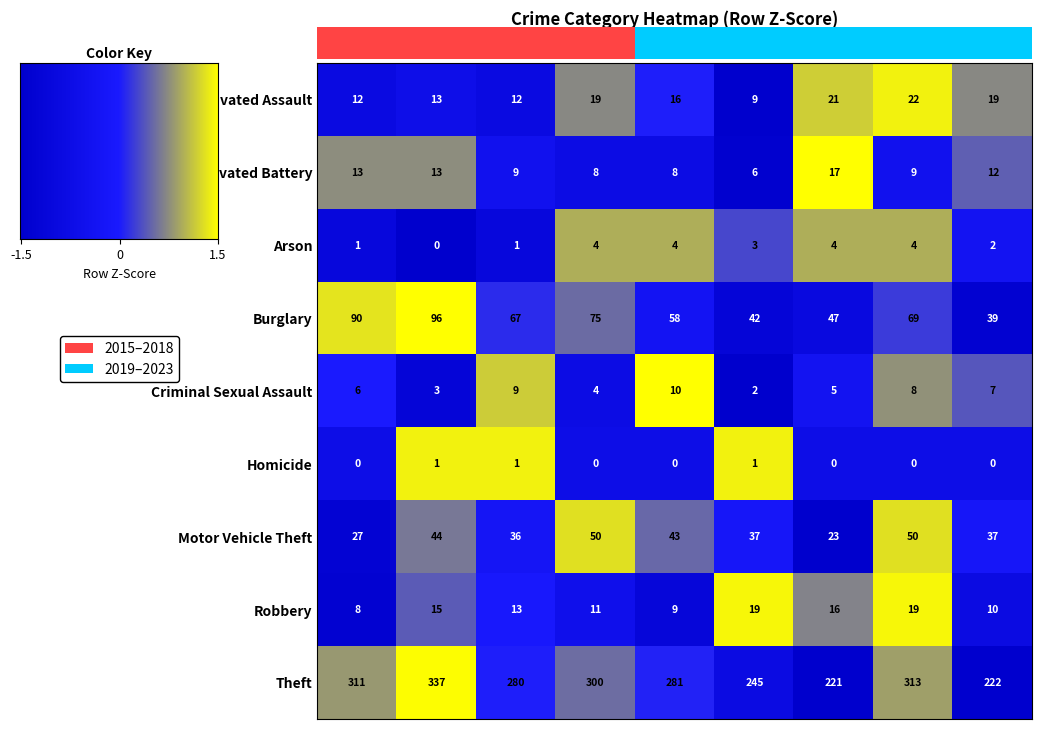

Between 2020 and 2023, which series saw the biggest shift?

Aggravated Assault